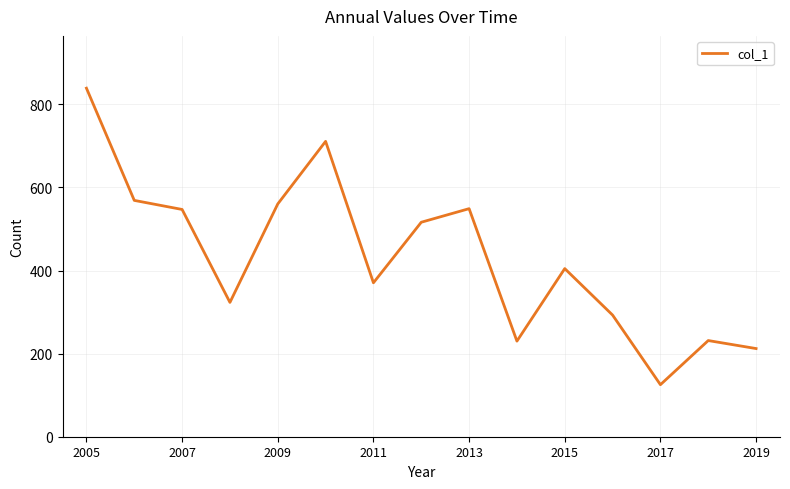

What is the smallest value displayed?

125.2